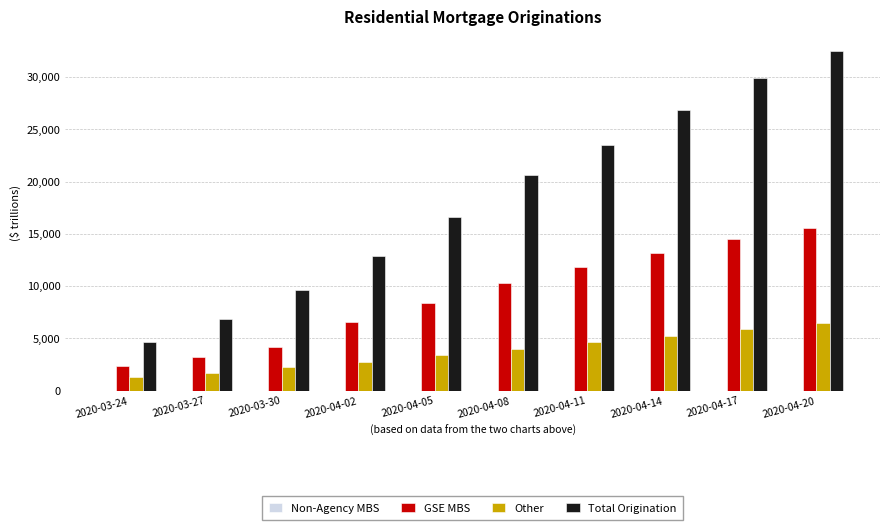

Which series has the largest total across all categories?

Total Origination